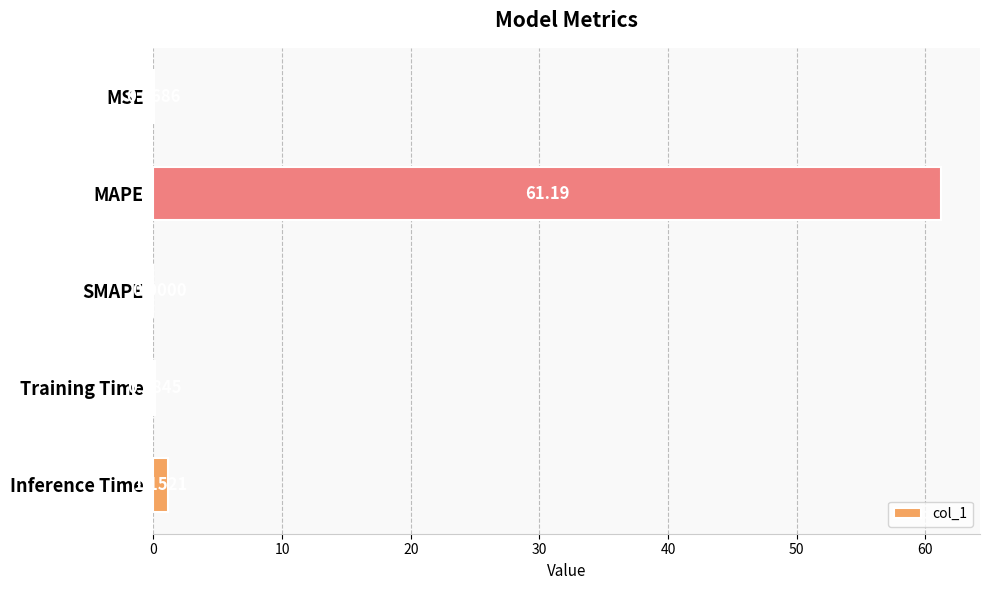

What is the sum of all values?

62.5